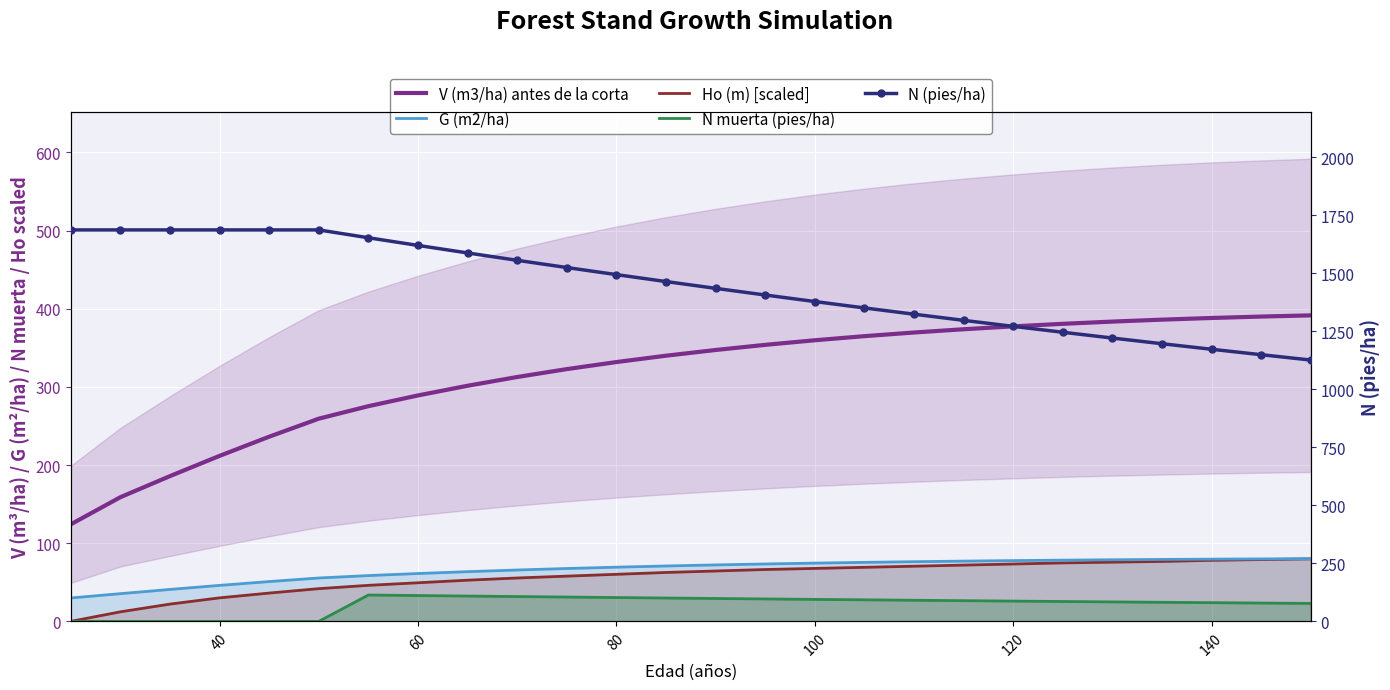

Between 40 and 160, which series saw the biggest shift?

V (m3/ha) antes de la corta